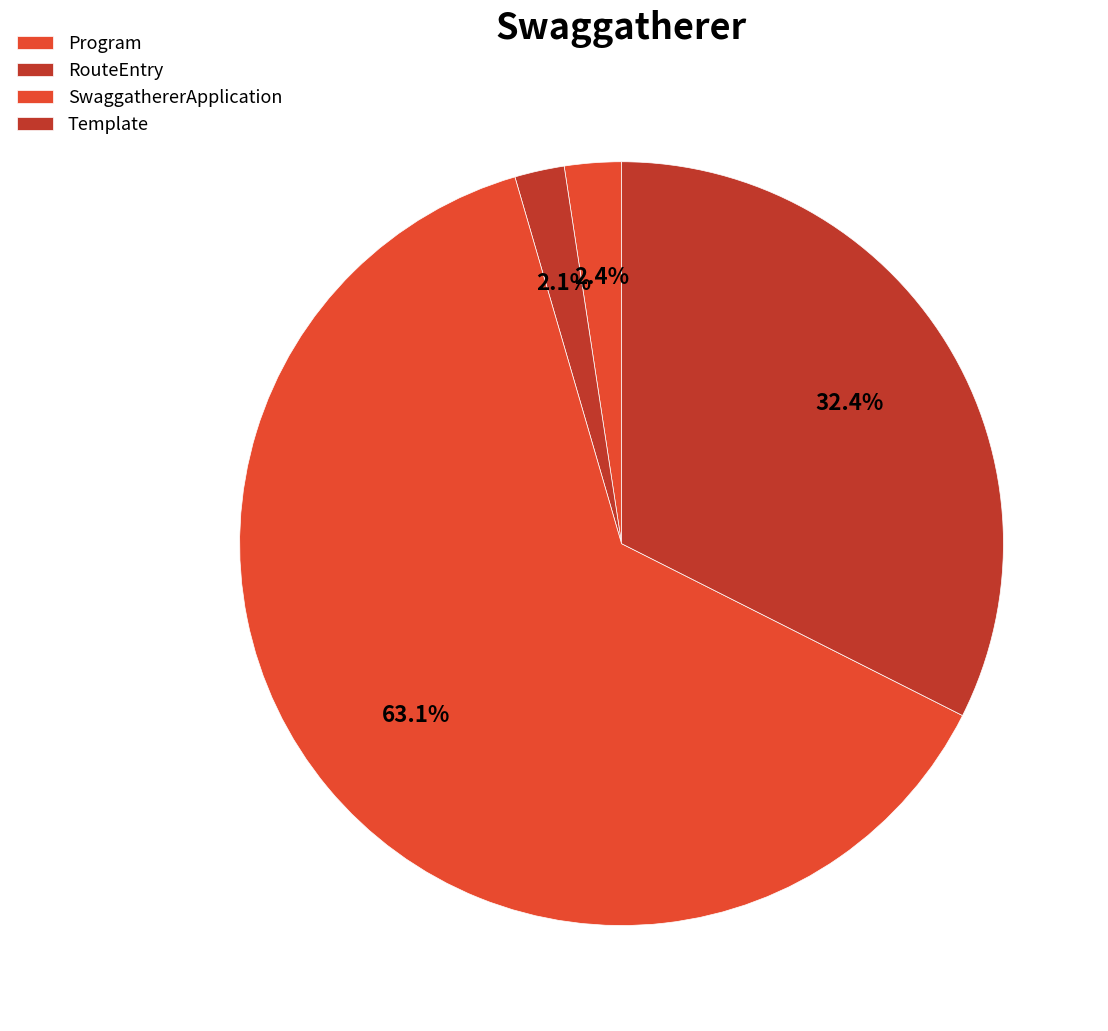

To the nearest percent, what portion does SwaggathererApplication represent?

63%